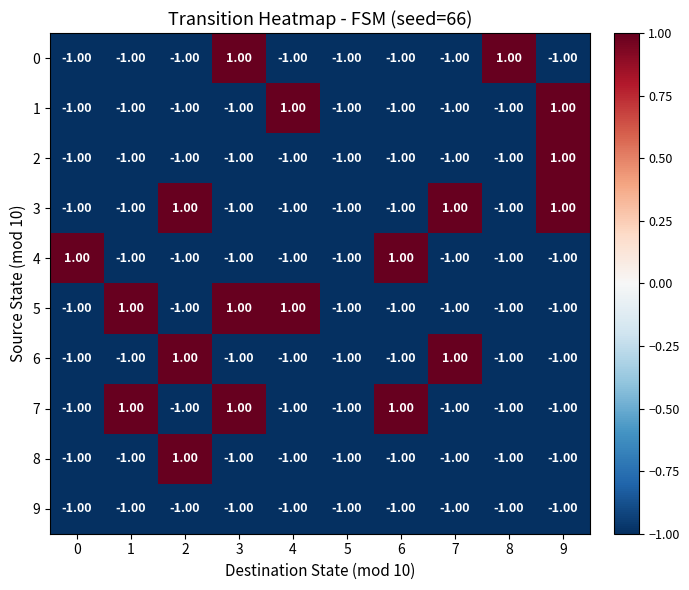

What is the sum of all 2 values?

-8